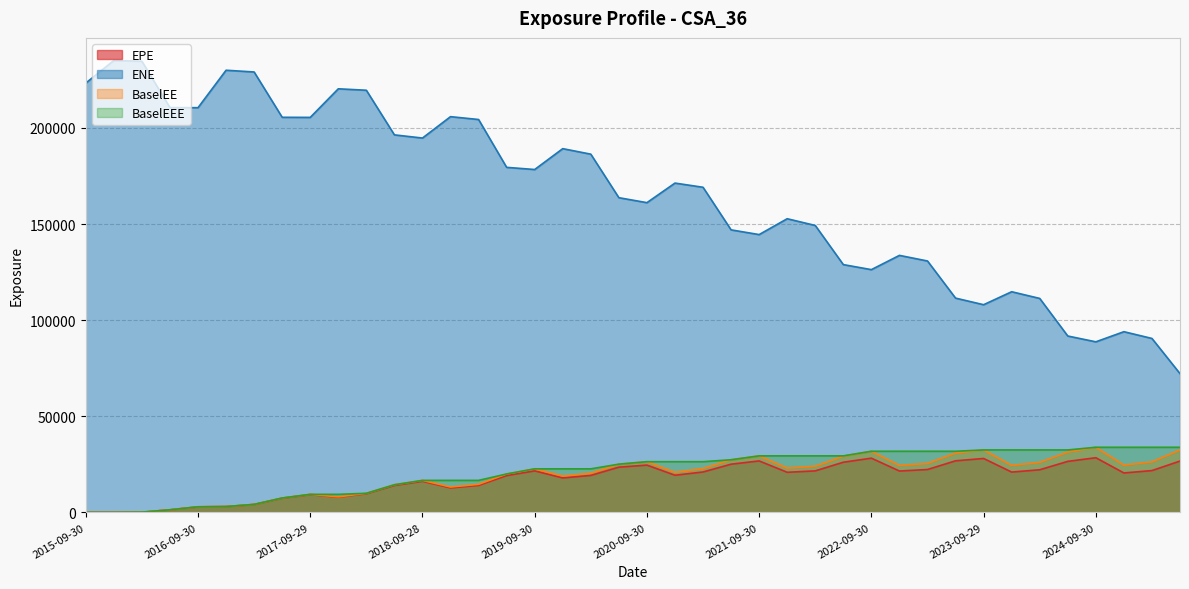

Which series changed the most between 2019-03-29 and 2025-06-30?

ENE